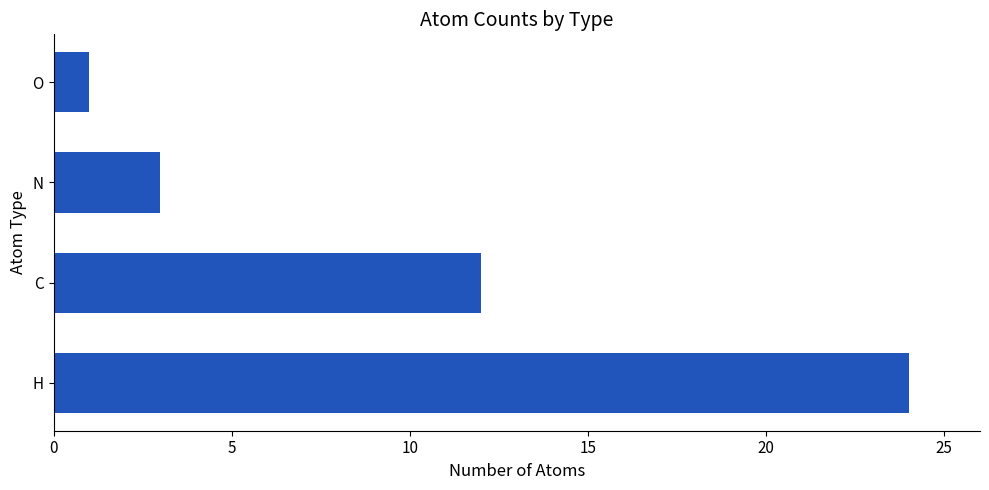

Rank the categories by value from lowest to highest.

O, N, C, H